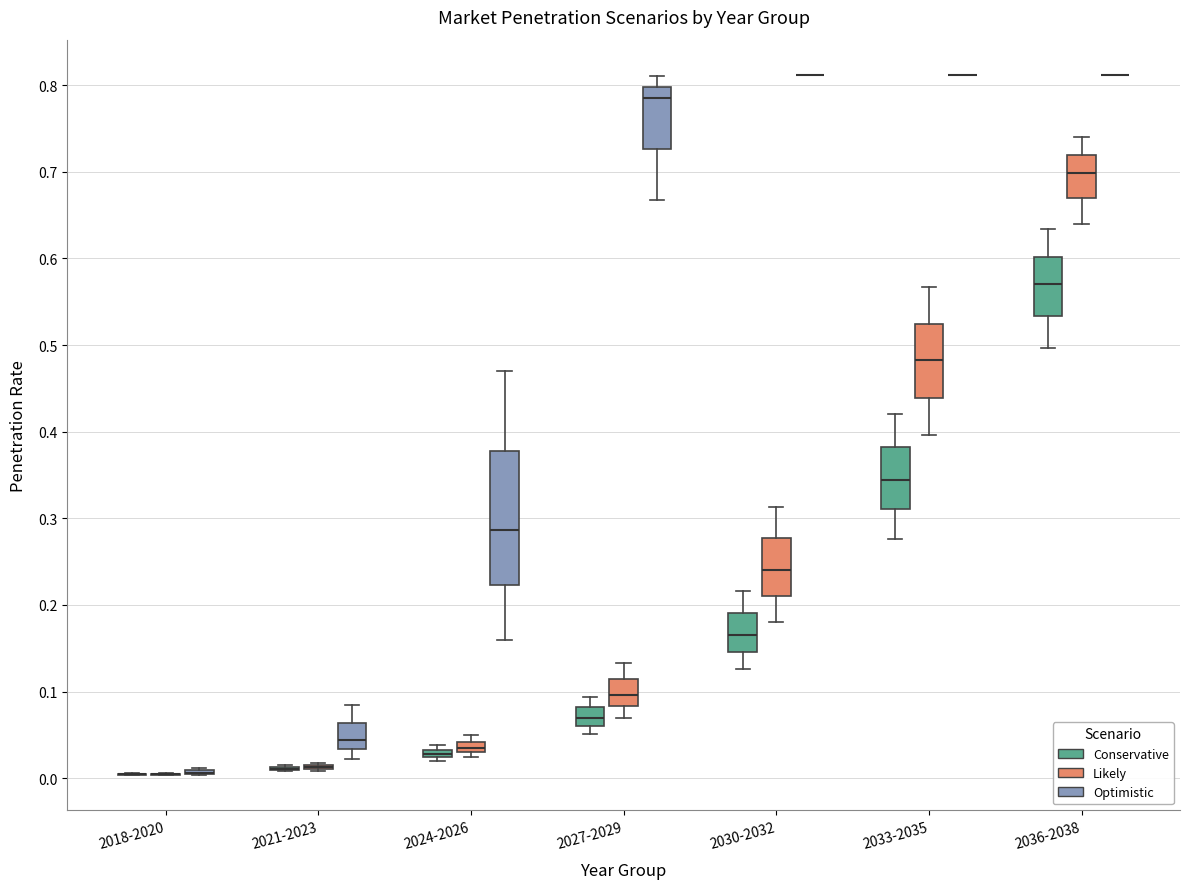

Where is the upper edge of the box for 2036-2038 (Likely) on the y-axis? The values are not printed on the chart, so give them approximately, as read against the axis.

0.72